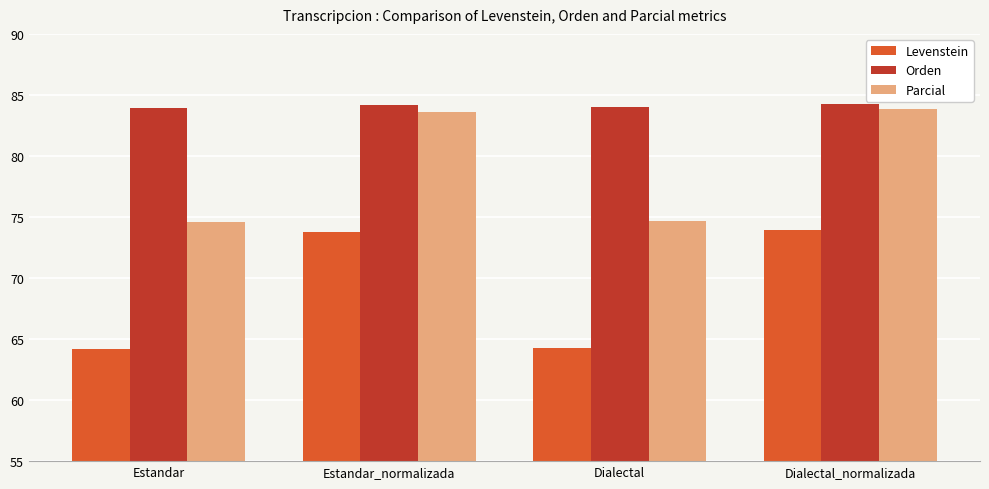

Is the value of Parcial at Dialectal greater than the value of Levenstein at Estandar?

Yes